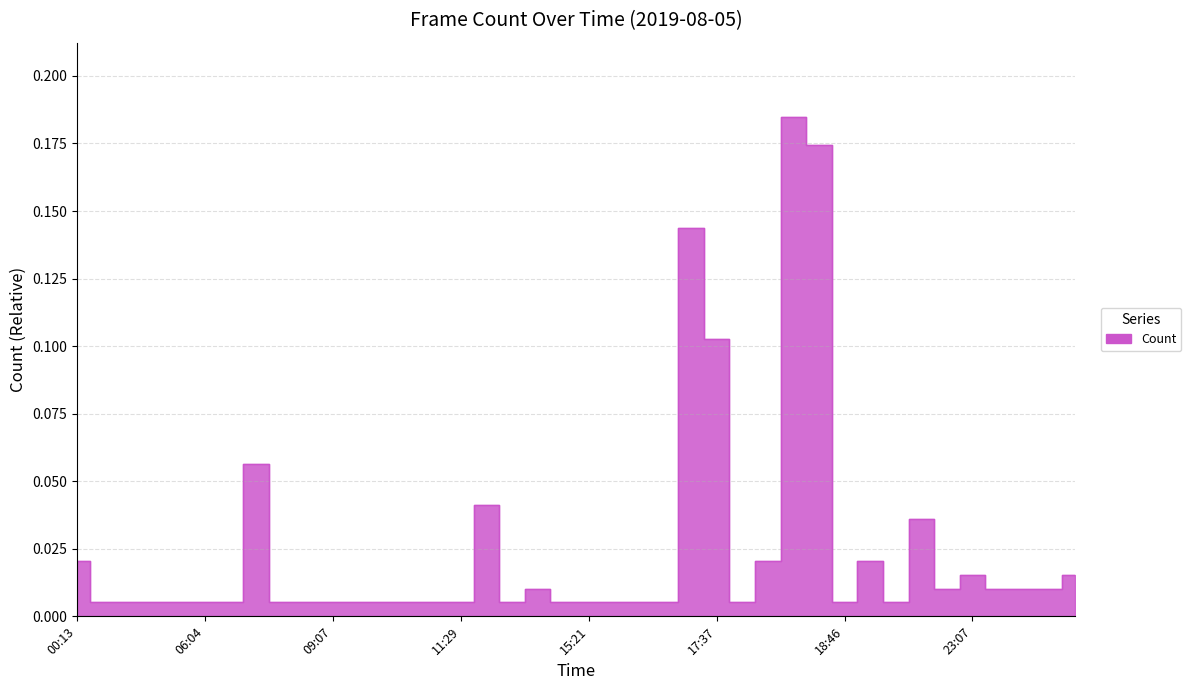

Rank the categories by value from highest to lowest.

18:01, 18:02, 17:36, 17:37, 07:40, 13:23, 21:34, 00:13, 18:00, 20:06, 23:07, 23:11, 14:23, 23:06, 23:08, 23:09, 23:10, 00:51, 04:29, 05:07, 05:28, 06:04, 07:29, 07:43, 08:11, 09:07, 10:10, 10:43, 11:15, 11:22, 11:29, 13:31, 15:15, 15:21, 16:23, 16:42, 17:20, 17:40, 18:46, 21:20